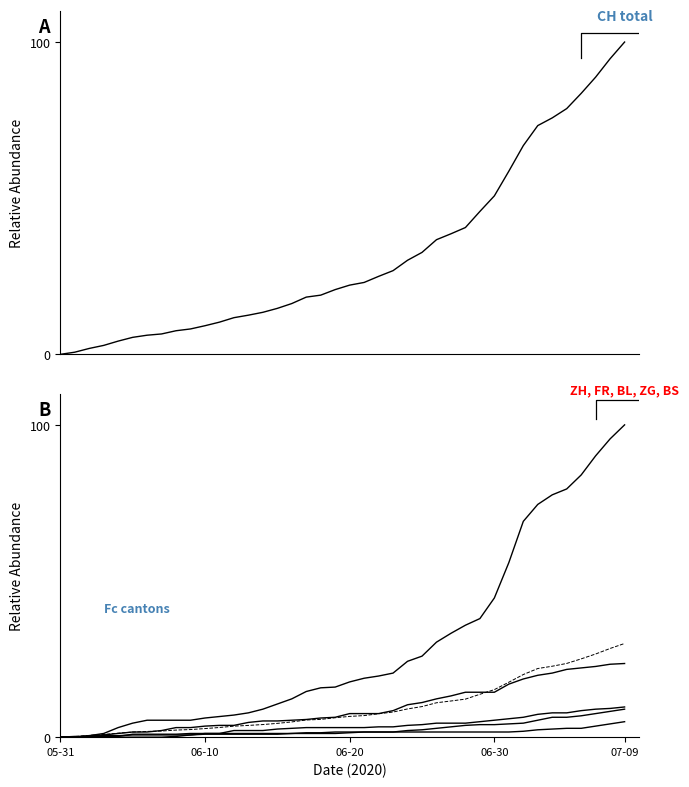

Which label corresponds to the largest value in the chart?

07-09